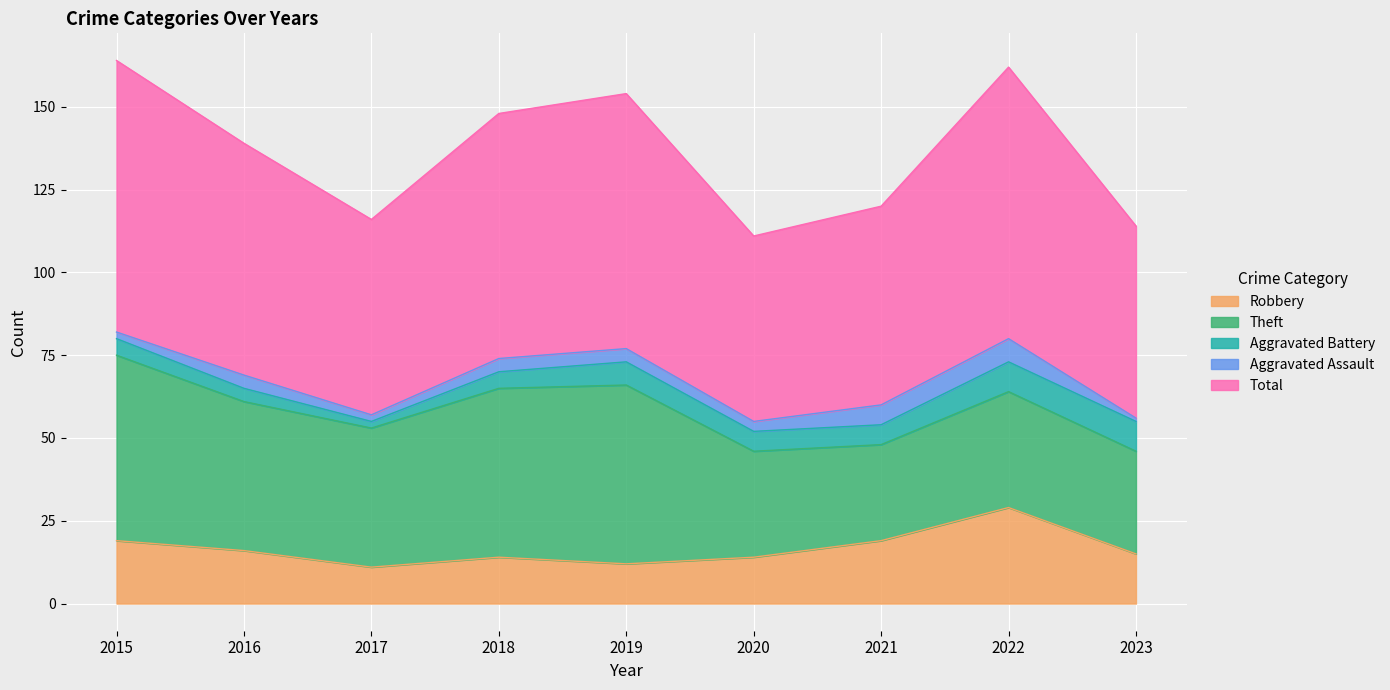

What is the difference between the second highest and second lowest values in the Total series?

24